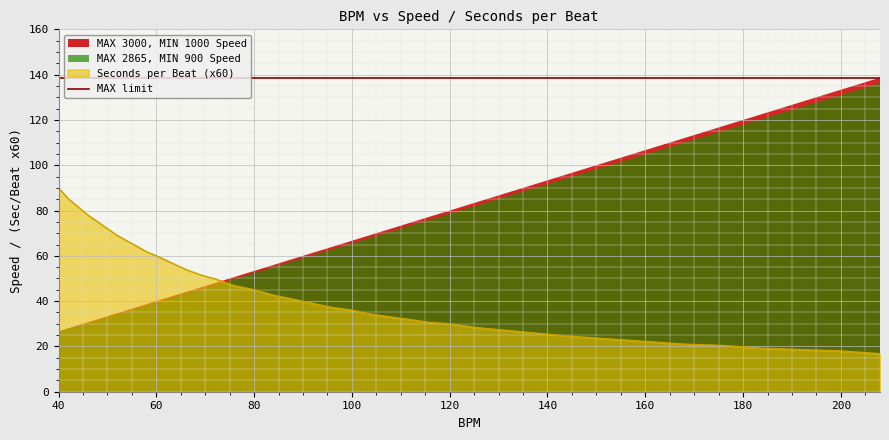

The Seconds per Beat (x60) series shows 14.5 at 160. True or false?

False